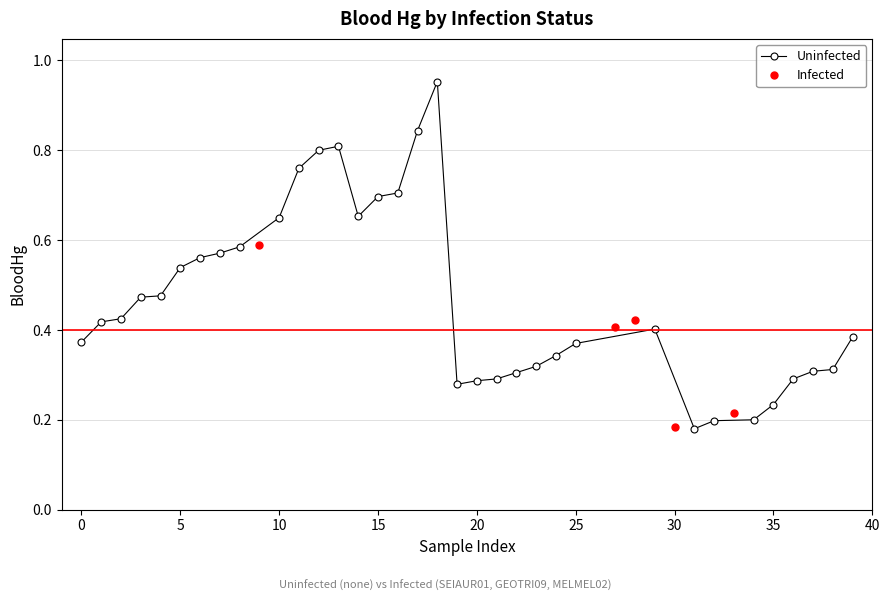

True or false: Infected has more than 2 points higher than both neighbors.

False